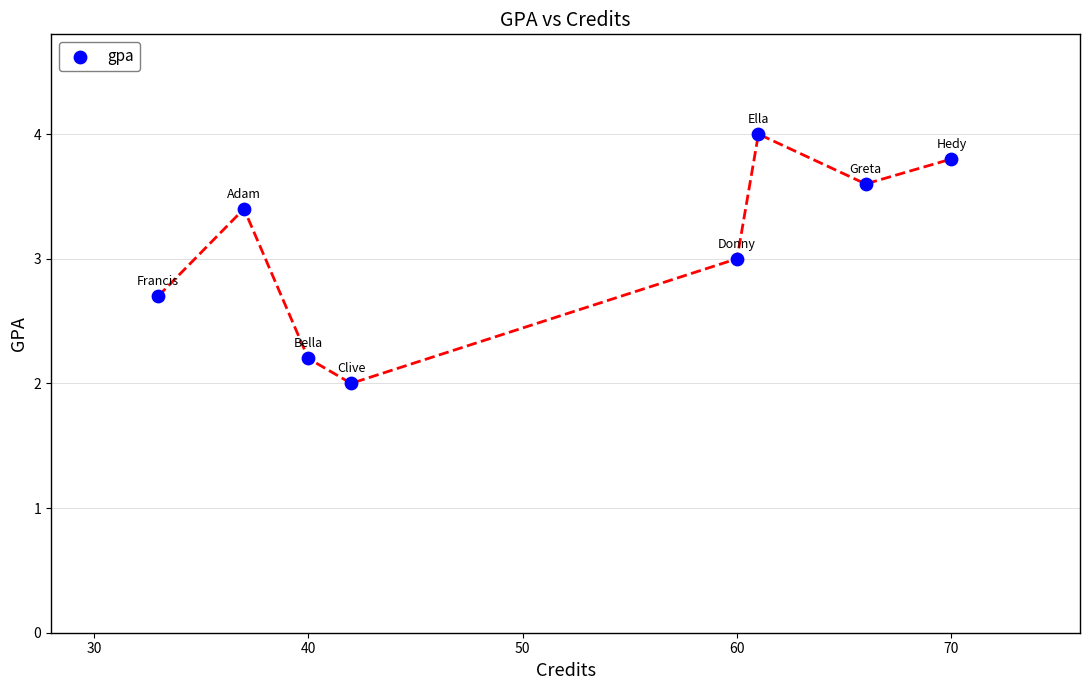

What is the range of Y values (max minus min)?

2.0